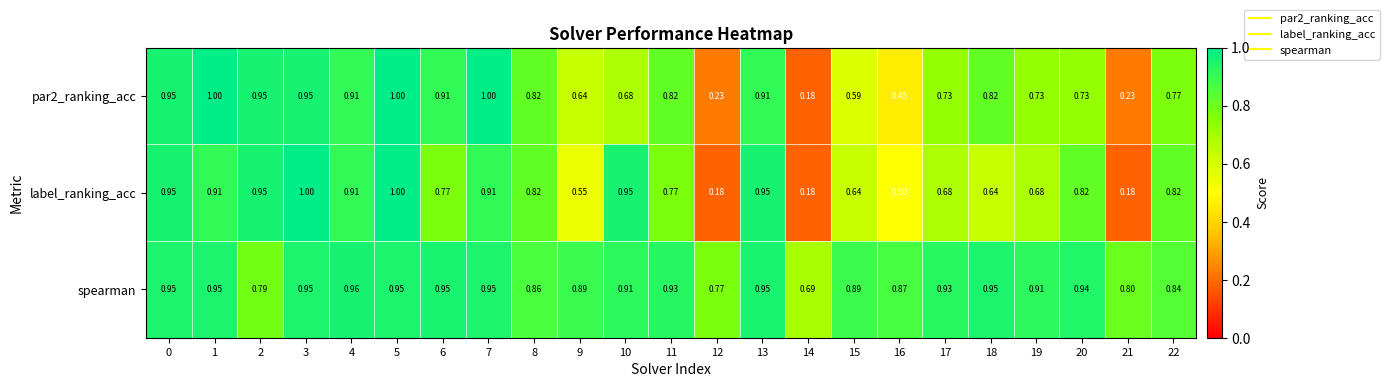

Which series has the largest total across all categories?

spearman